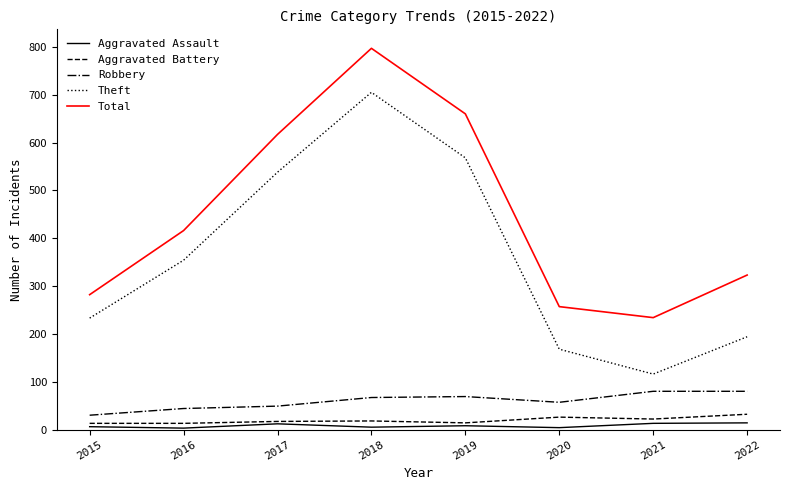

True or false: Aggravated Battery and Robbery cross at least once.

False